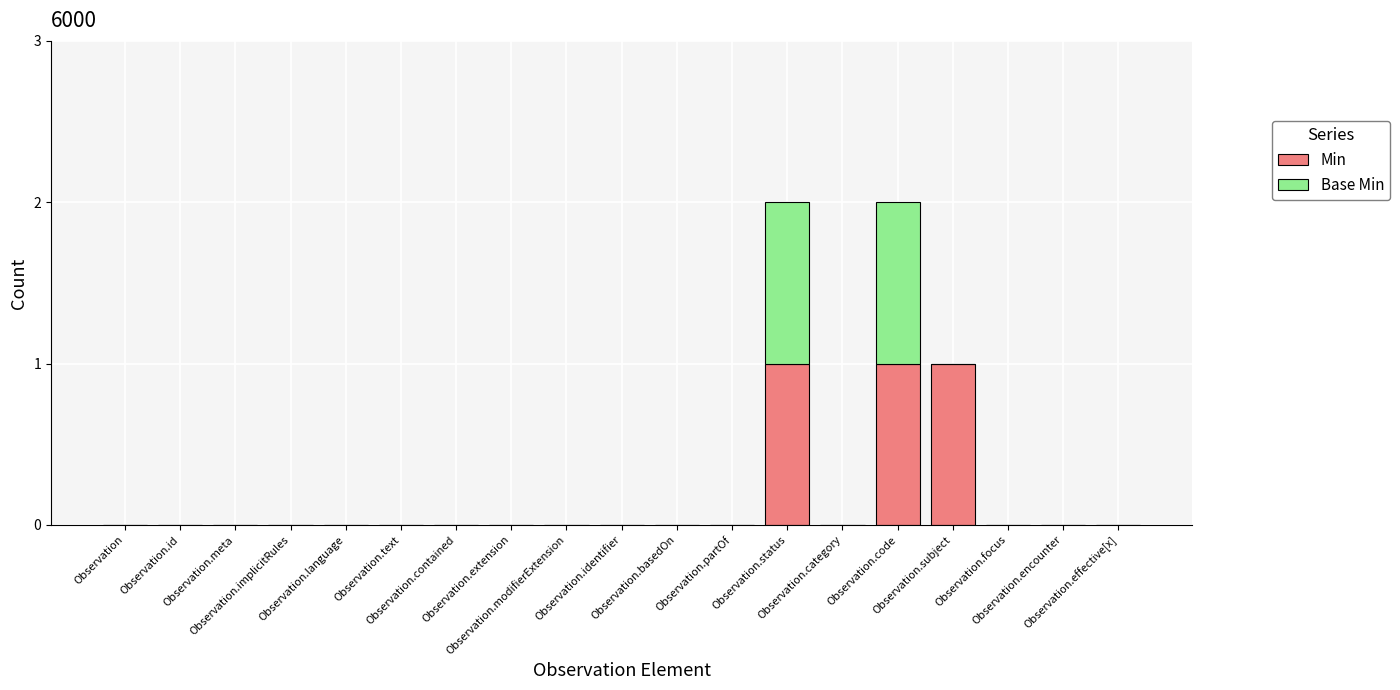

What is the sum of all Min values?

3